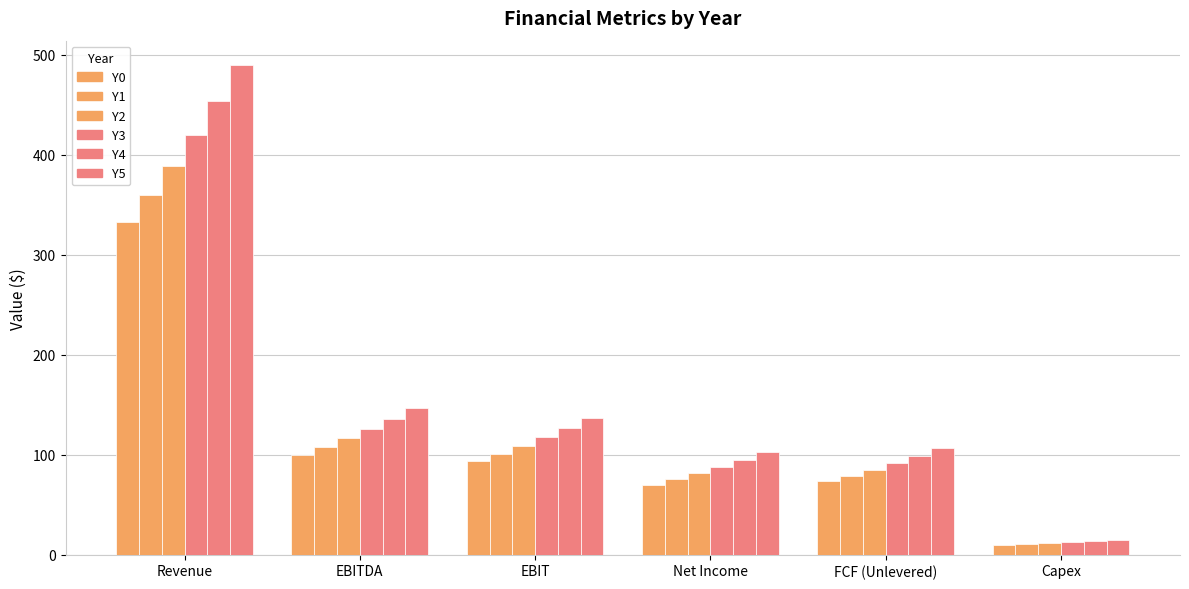

At which label does Y0 reach its peak?

Revenue